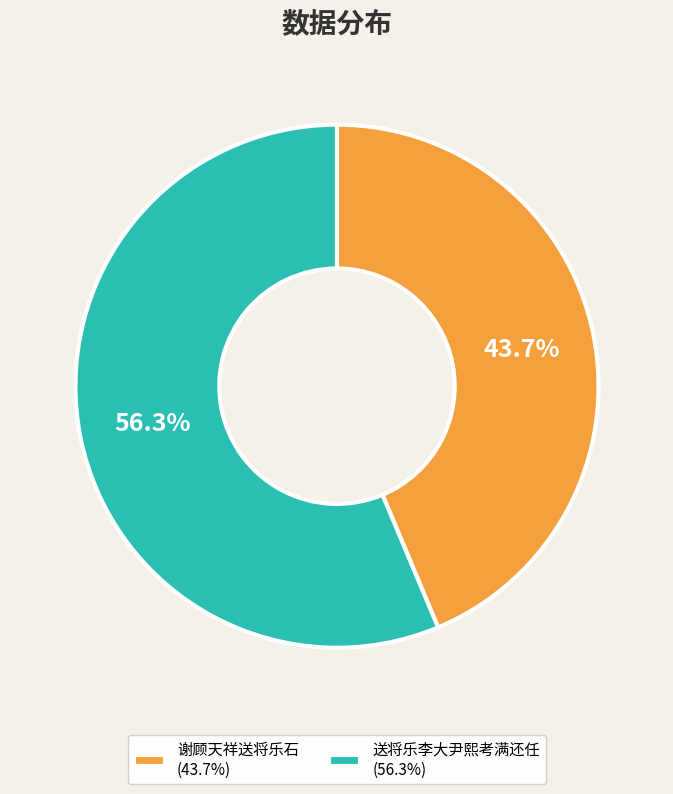

To the nearest percent, what percentage of the pie is 谢顾天祥送将乐石?

44%